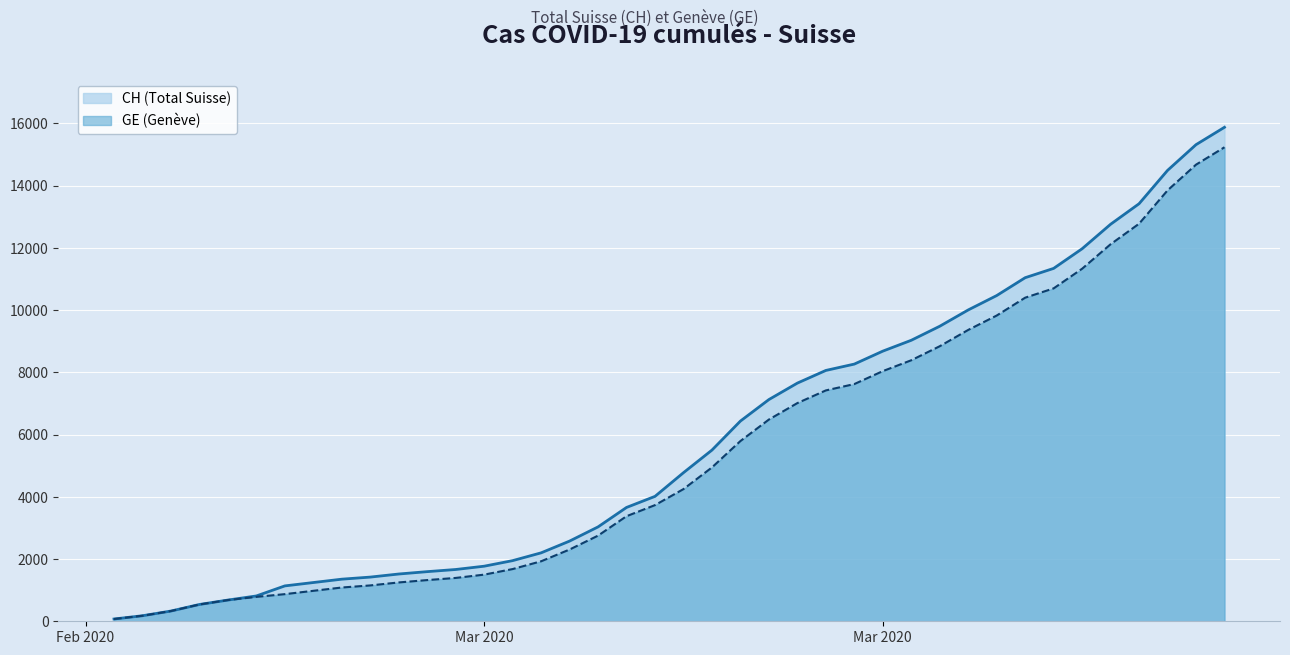

What is the minimum value for CH?

73